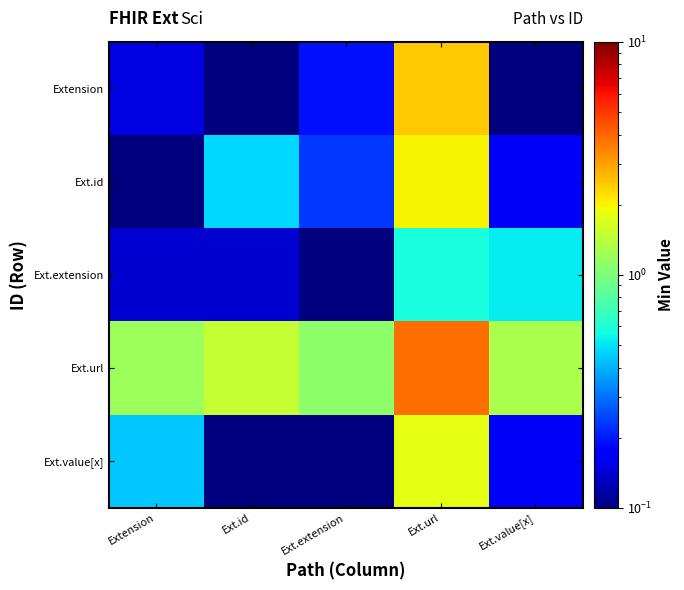

At Extension, list the series in order from smallest to largest.

Ext.id, Ext.extension, Extension, Ext.value[x], Ext.url